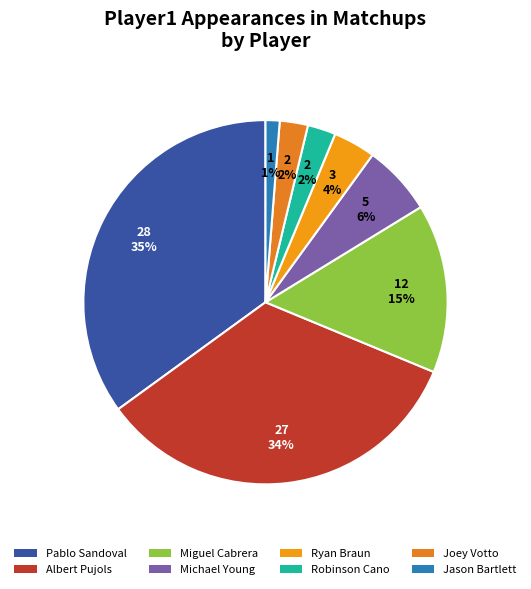

What percentage is the Michael Young slice, to the nearest percent?

6%